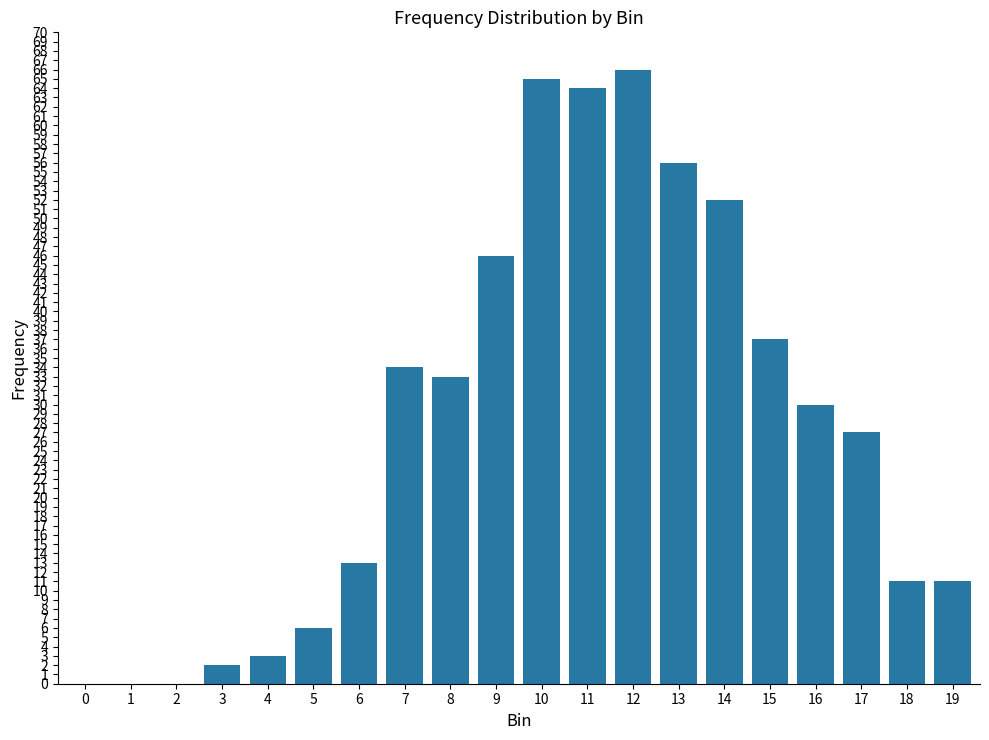

What is the approximate value at 13, to the nearest 10?

60